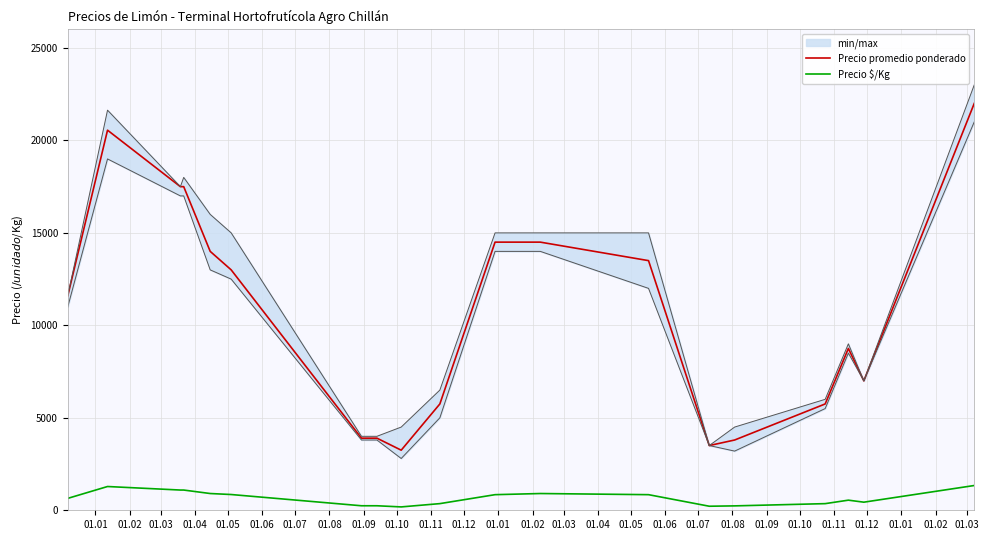

Reading left to right, extract all data points from this chart.

Precio promedio ponderado: 11600	20554	17500	17500	14000	13000	3900	3900	3250	5750	14500	14500	13500	3500	3800	5750	8750	7000	22000
Precio $/Kg: 644	1285	1094	1094	906	852	244	244	182	360	844	906	844	219	238	359	547	438	1339